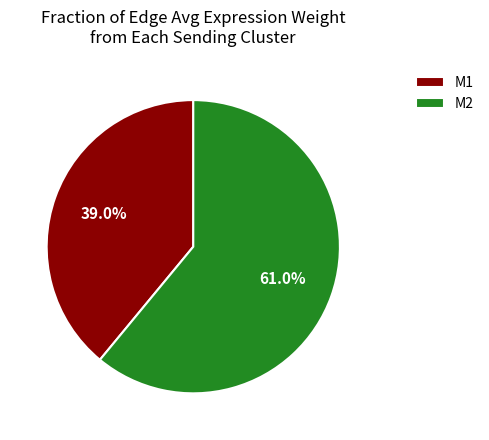

How many segments does this pie chart have?

2